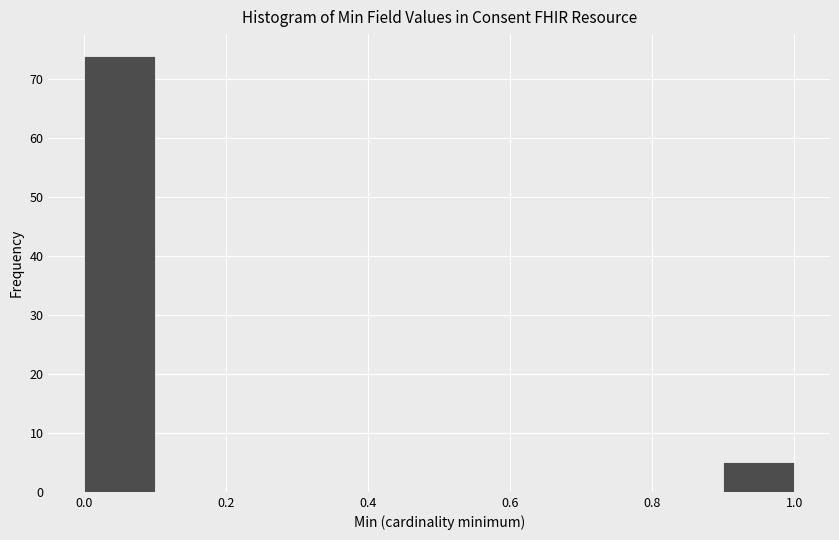

Over which range of the x-axis is the bar tallest?

0.0 to 0.1